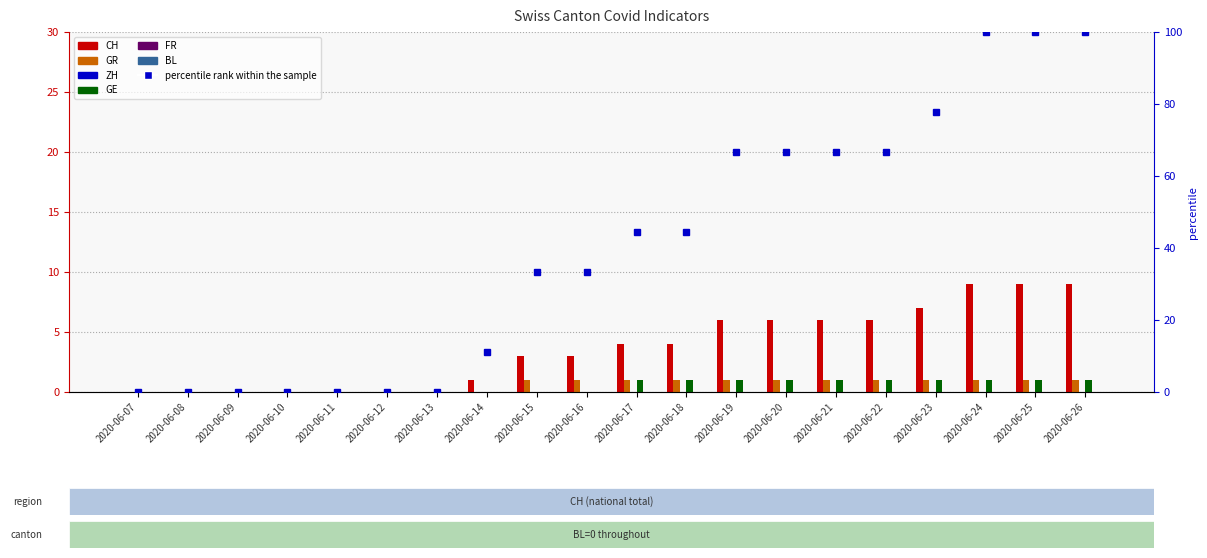

Reading left to right, transcribe all the data shown in this chart.

CH: 2020-06-07=0	2020-06-08=0	2020-06-09=0	2020-06-10=0	2020-06-11=0	2020-06-12=0	2020-06-13=0	2020-06-14=1	2020-06-15=3	2020-06-16=3	2020-06-17=4	2020-06-18=4	2020-06-19=6	2020-06-20=6	2020-06-21=6	2020-06-22=6	2020-06-23=7	2020-06-24=9	2020-06-25=9	2020-06-26=9
GR: 2020-06-07=0	2020-06-08=0	2020-06-09=0	2020-06-10=0	2020-06-11=0	2020-06-12=0	2020-06-13=0	2020-06-14=0	2020-06-15=1	2020-06-16=1	2020-06-17=1	2020-06-18=1	2020-06-19=1	2020-06-20=1	2020-06-21=1	2020-06-22=1	2020-06-23=1	2020-06-24=1	2020-06-25=1	2020-06-26=1
ZH: 2020-06-07=0	2020-06-08=0	2020-06-09=0	2020-06-10=0	2020-06-11=0	2020-06-12=0	2020-06-13=0	2020-06-14=0	2020-06-15=0	2020-06-16=0	2020-06-17=0	2020-06-18=0	2020-06-19=0	2020-06-20=0	2020-06-21=0	2020-06-22=0	2020-06-23=0	2020-06-24=0	2020-06-25=0	2020-06-26=0
GE: 2020-06-07=0	2020-06-08=0	2020-06-09=0	2020-06-10=0	2020-06-11=0	2020-06-12=0	2020-06-13=0	2020-06-14=0	2020-06-15=0	2020-06-16=0	2020-06-17=1	2020-06-18=1	2020-06-19=1	2020-06-20=1	2020-06-21=1	2020-06-22=1	2020-06-23=1	2020-06-24=1	2020-06-25=1	2020-06-26=1
FR: 2020-06-07=0	2020-06-08=0	2020-06-09=0	2020-06-10=0	2020-06-11=0	2020-06-12=0	2020-06-13=0	2020-06-14=0	2020-06-15=0	2020-06-16=0	2020-06-17=0	2020-06-18=0	2020-06-19=0	2020-06-20=0	2020-06-21=0	2020-06-22=0	2020-06-23=0	2020-06-24=0	2020-06-25=0	2020-06-26=0
BL: 2020-06-07=0	2020-06-08=0	2020-06-09=0	2020-06-10=0	2020-06-11=0	2020-06-12=0	2020-06-13=0	2020-06-14=0	2020-06-15=0	2020-06-16=0	2020-06-17=0	2020-06-18=0	2020-06-19=0	2020-06-20=0	2020-06-21=0	2020-06-22=0	2020-06-23=0	2020-06-24=0	2020-06-25=0	2020-06-26=0